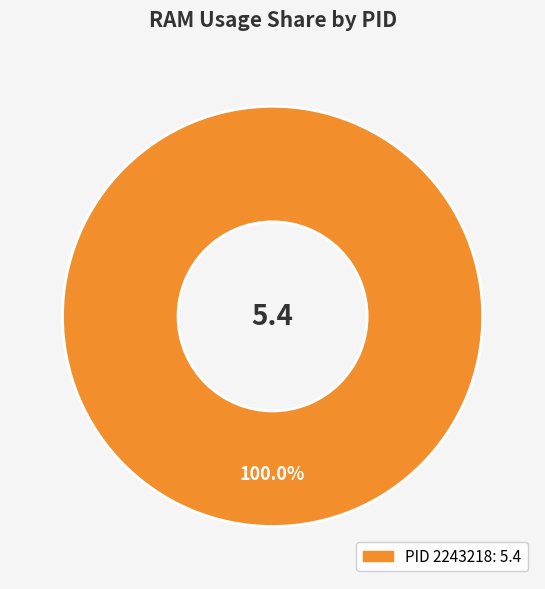

Count the number of slices in the pie.

1